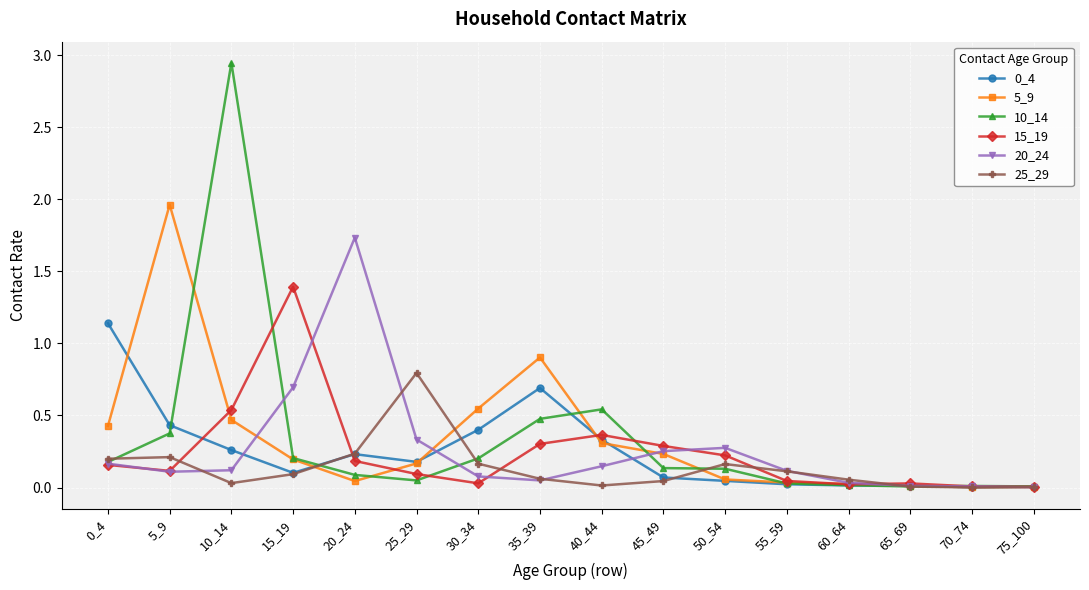

In 20_24, how many points are lower than both neighbors (excluding endpoints)?

2